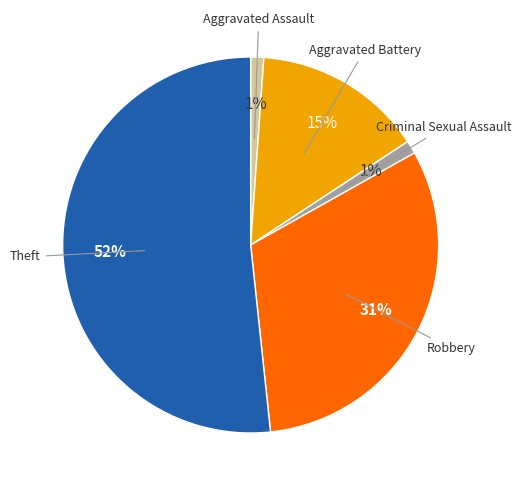

To the nearest percent, what is the difference between the largest and smallest slice percentages?

51%